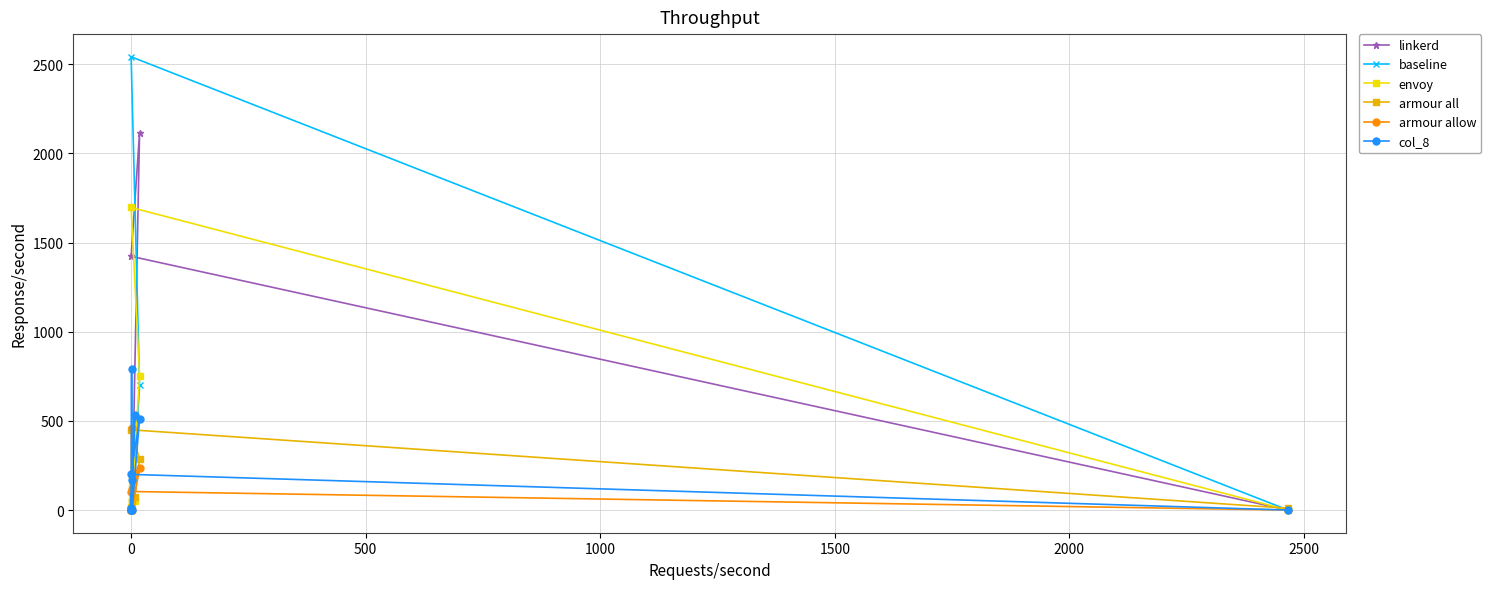

How many interior local peaks does the envoy series have?

2